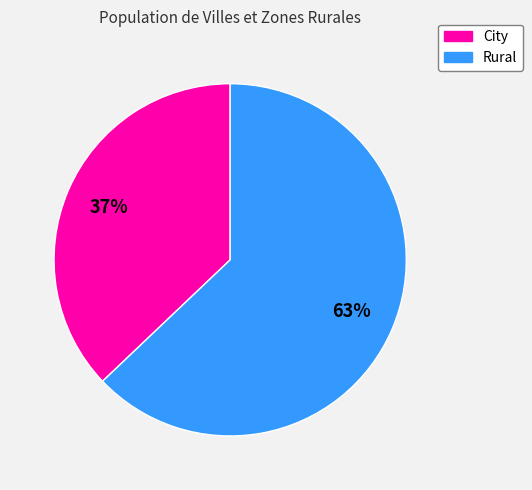

Is there any slice that represents more than half of the pie?

Yes